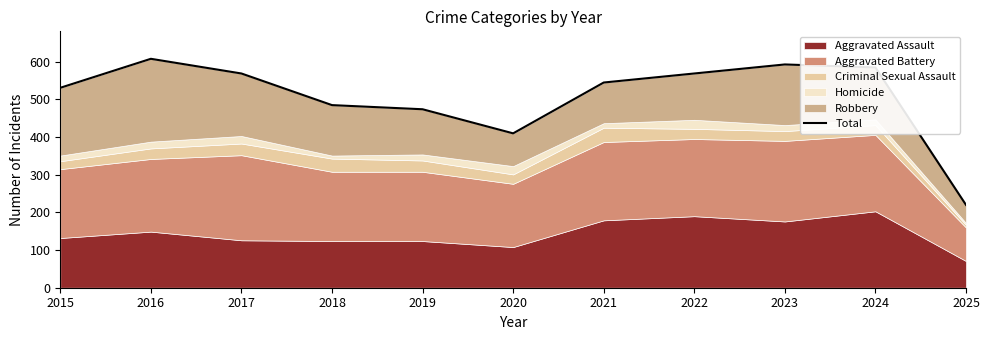

What is the value of the 10th point from the left?

585